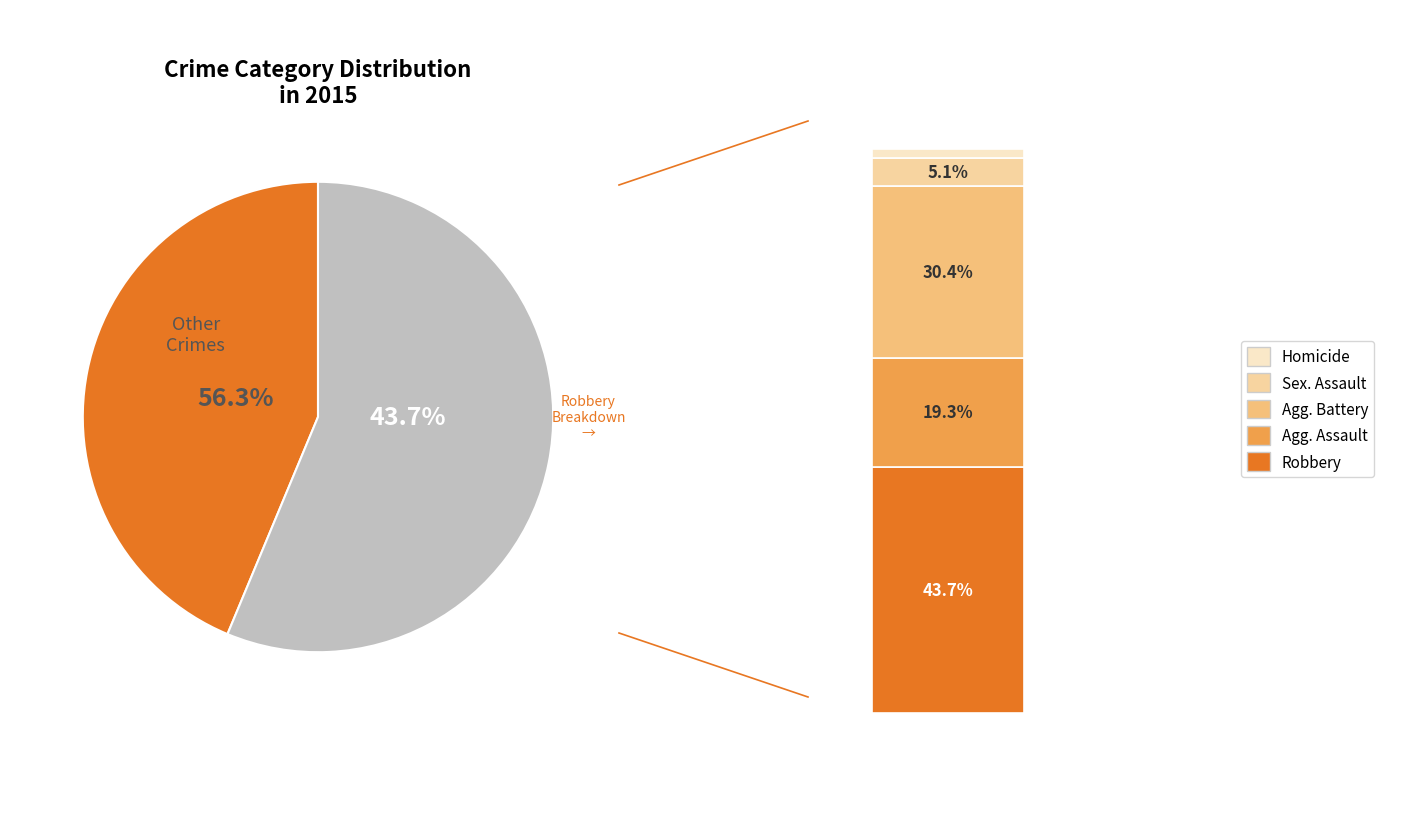

Approximately how many times larger is the value at Homicide compared to Criminal Sexual Assault?

0.3